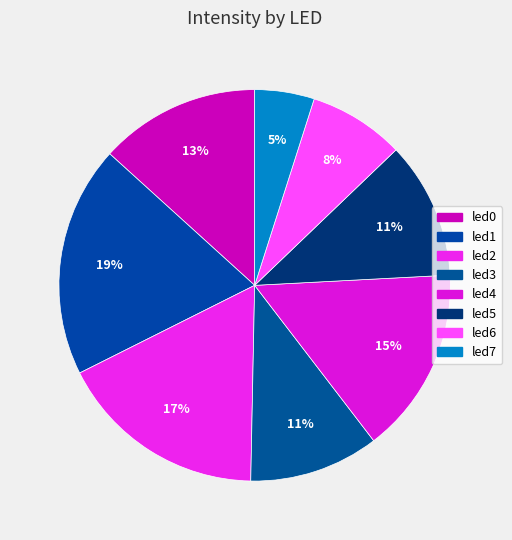

How many segments does this pie chart have?

8